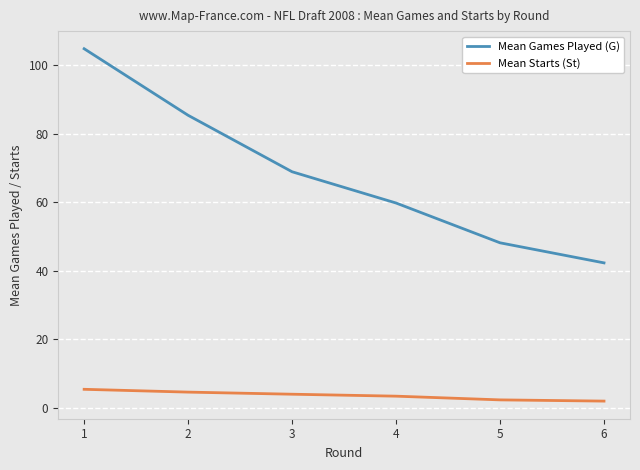

Is this an area chart (filled region under the line)?

No